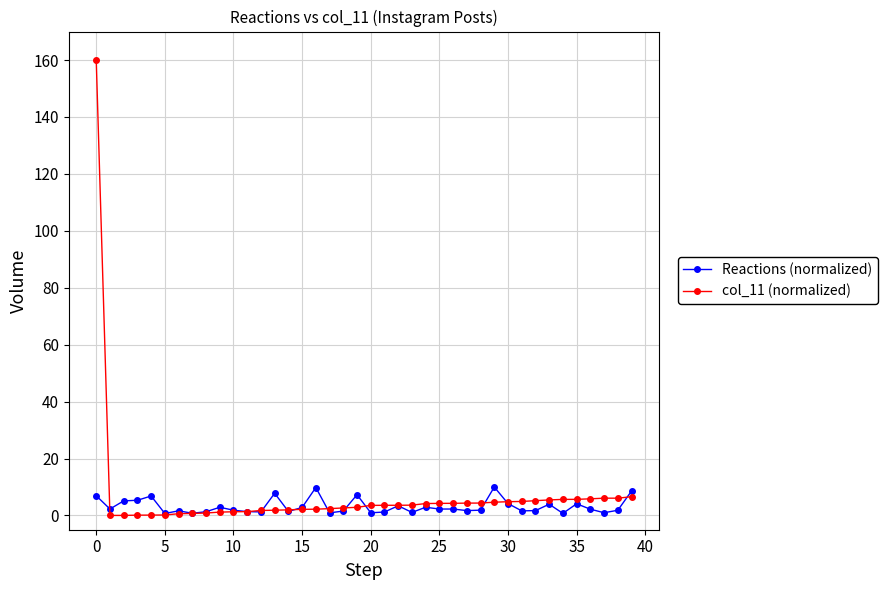

Which series has the largest range (max minus min)?

col_11 (normalized)